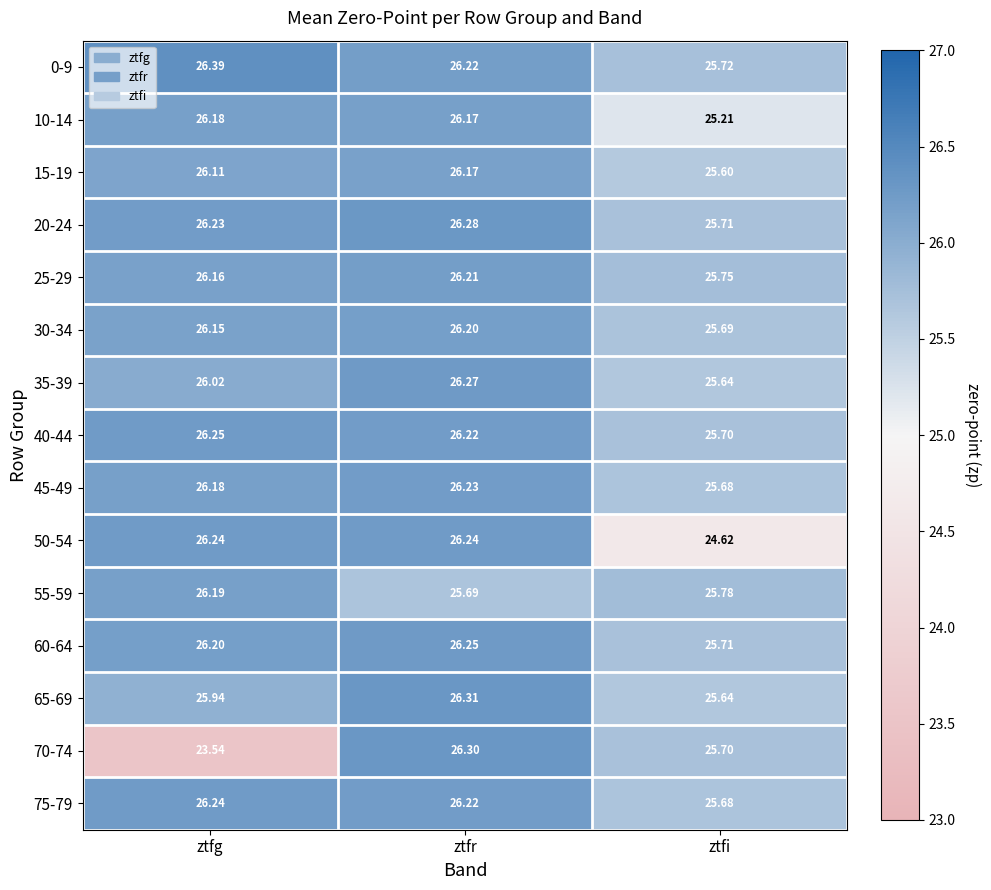

At which label does 15-19 reach its peak?

ztfr